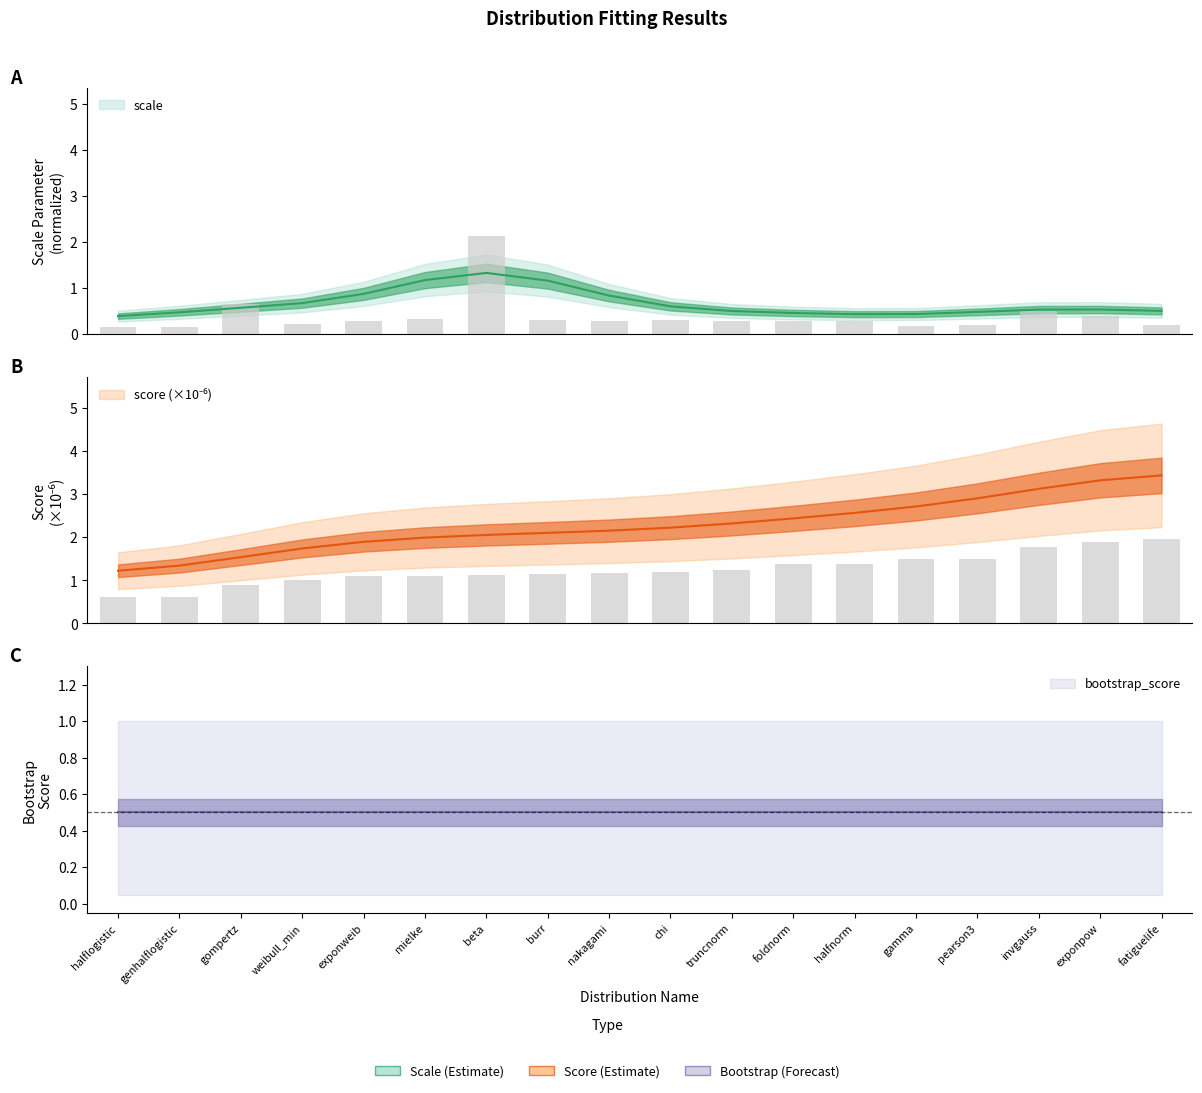

Which series changed the most between exponweib and mielke?

scale